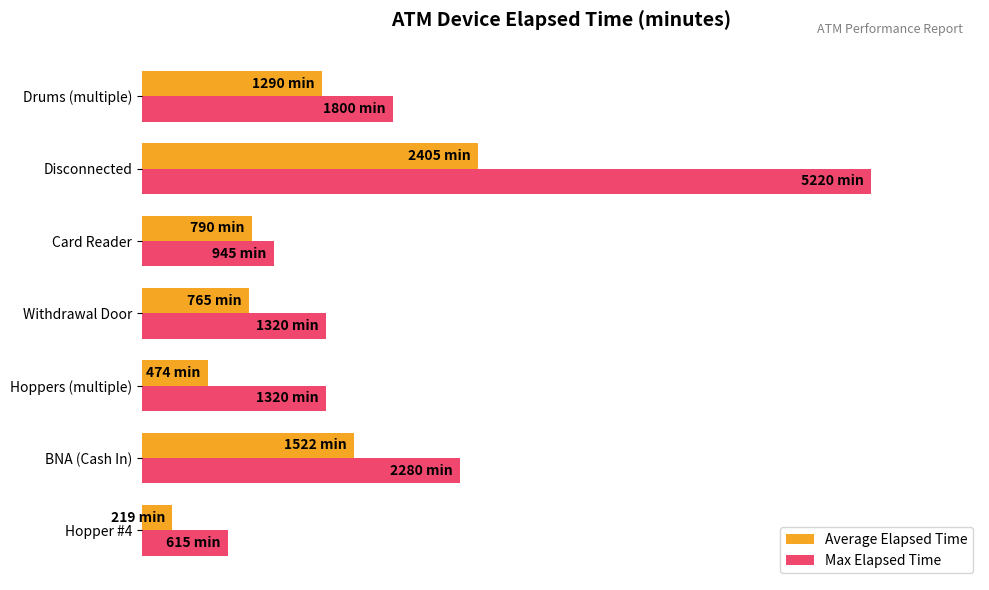

Where is Average Elapsed Time nearest to the value 25?

Drums (multiple)